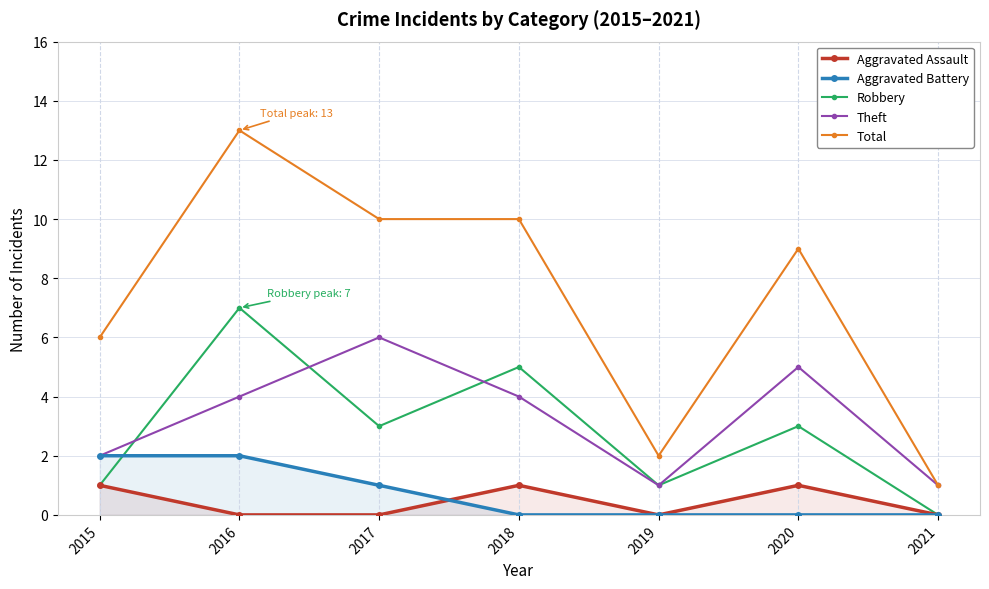

Reading left to right, list all the values displayed in this chart.

Aggravated Assault: 2015=1	2016=0	2017=0	2018=1	2019=0	2020=1	2021=0
Aggravated Battery: 2015=2	2016=2	2017=1	2018=0	2019=0	2020=0	2021=0
Robbery: 2015=1	2016=7	2017=3	2018=5	2019=1	2020=3	2021=0
Theft: 2015=2	2016=4	2017=6	2018=4	2019=1	2020=5	2021=1
Total: 2015=6	2016=13	2017=10	2018=10	2019=2	2020=9	2021=1